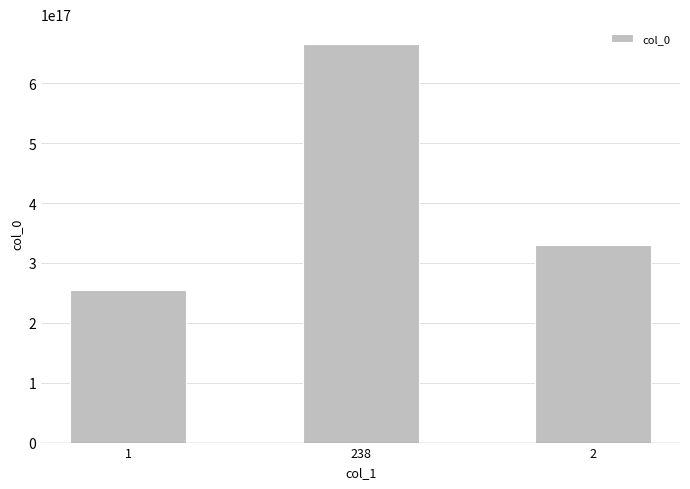

Approximately how many times larger is the value at 1 compared to 2?

0.8